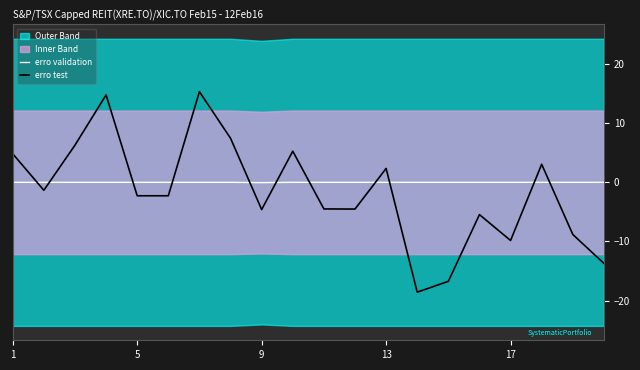

The value of erro validation at 5 is 0.0. True or false?

True